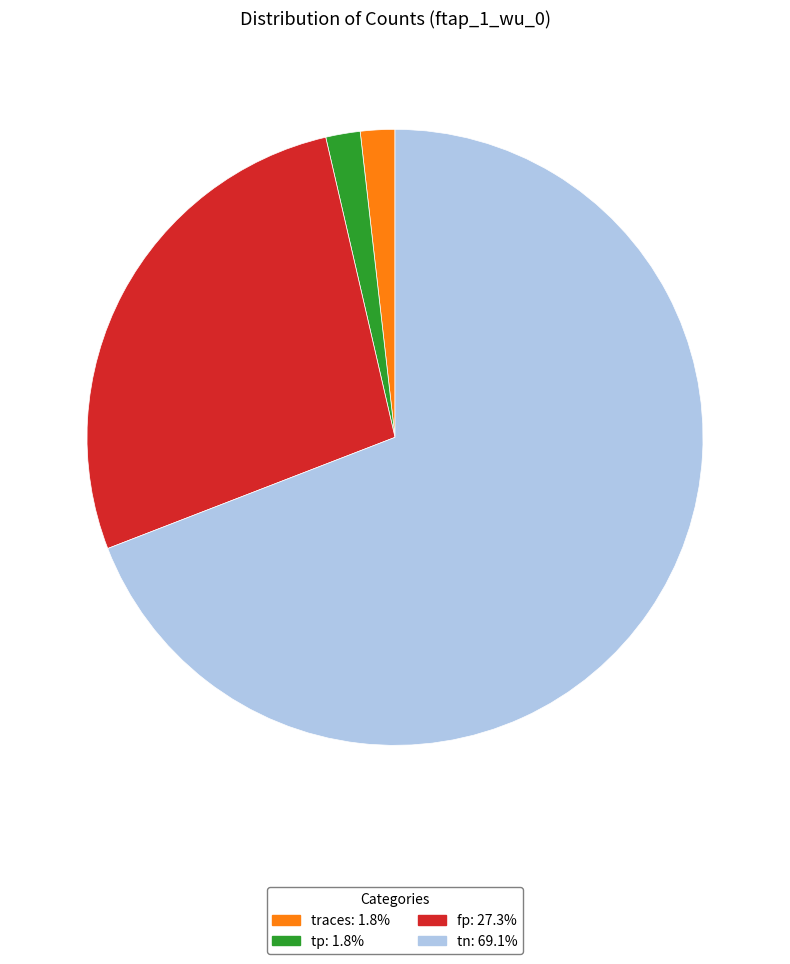

Does tn: 69.1% represent more than half of the total?

Yes